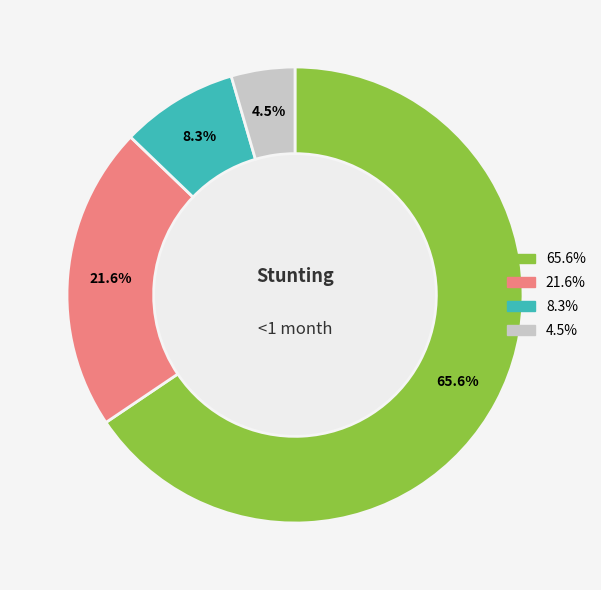

Is there any slice that represents more than half of the pie?

Yes